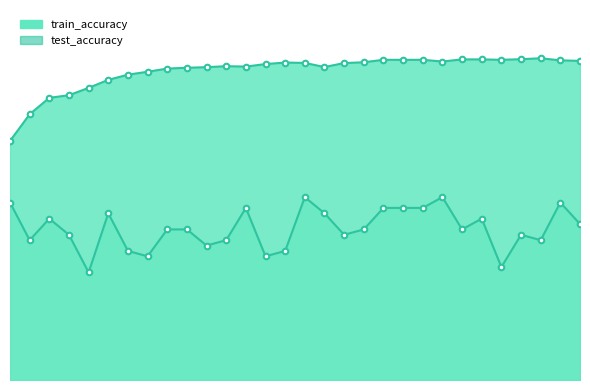

True or false: train_accuracy has more than 2 interior local peaks.

True